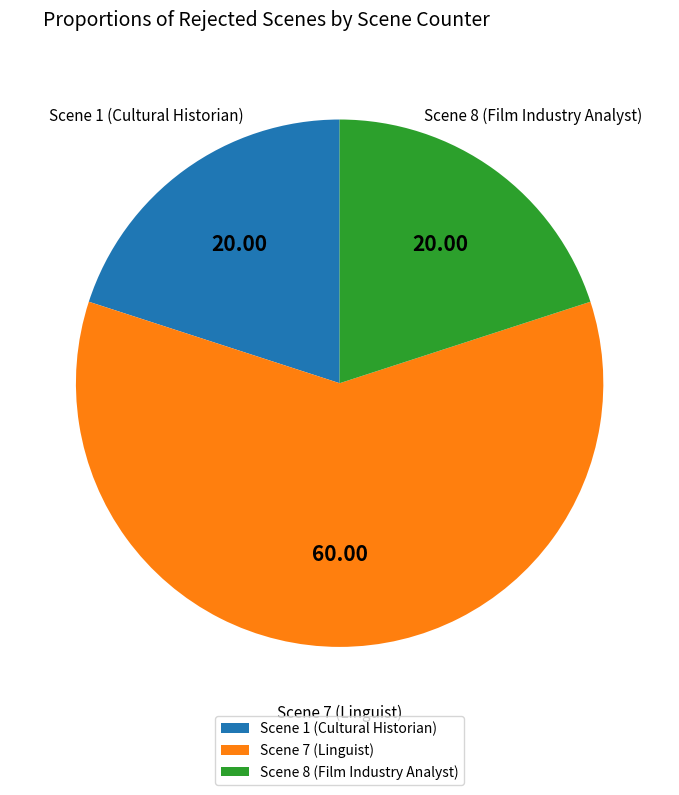

Approximately how many times larger is the value at Scene 1 (Cultural Historian) compared to Scene 8 (Film Industry Analyst)?

1.0